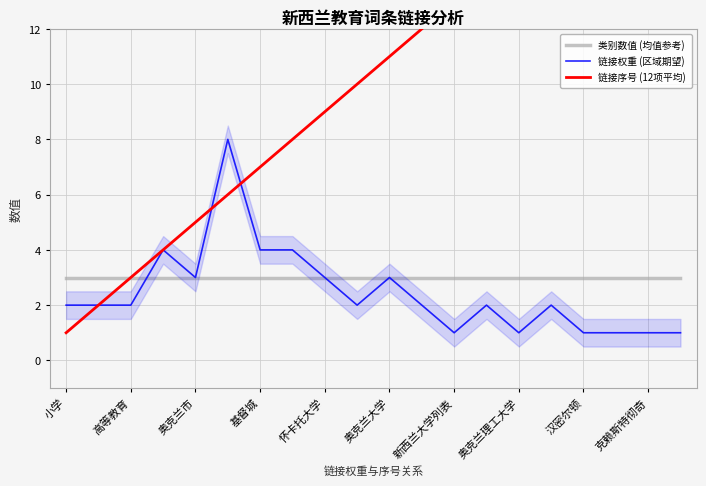

How many values in the 链接权重 (区域期望) series are below 2?

6